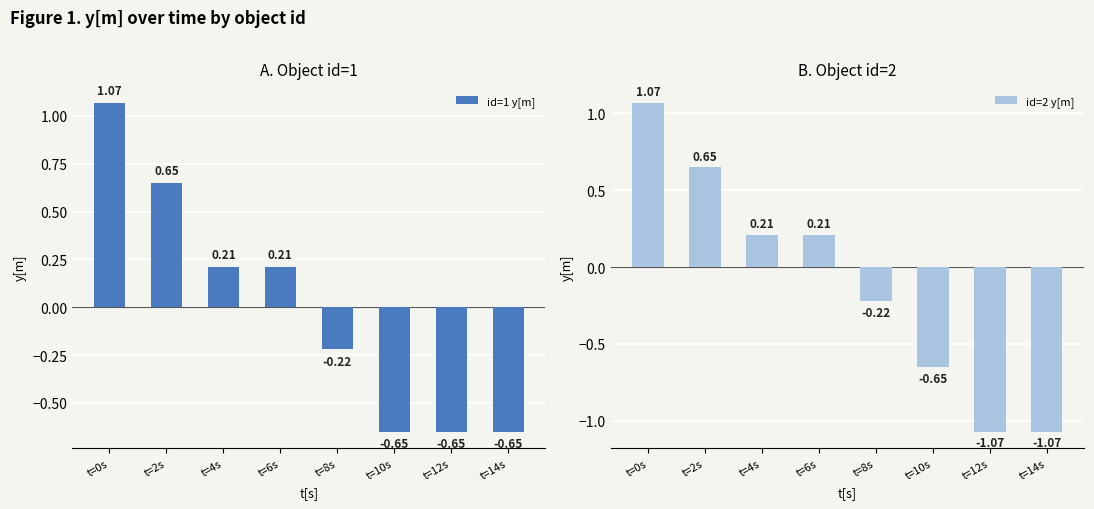

Which series has the largest total across all categories?

id=1 y[m]